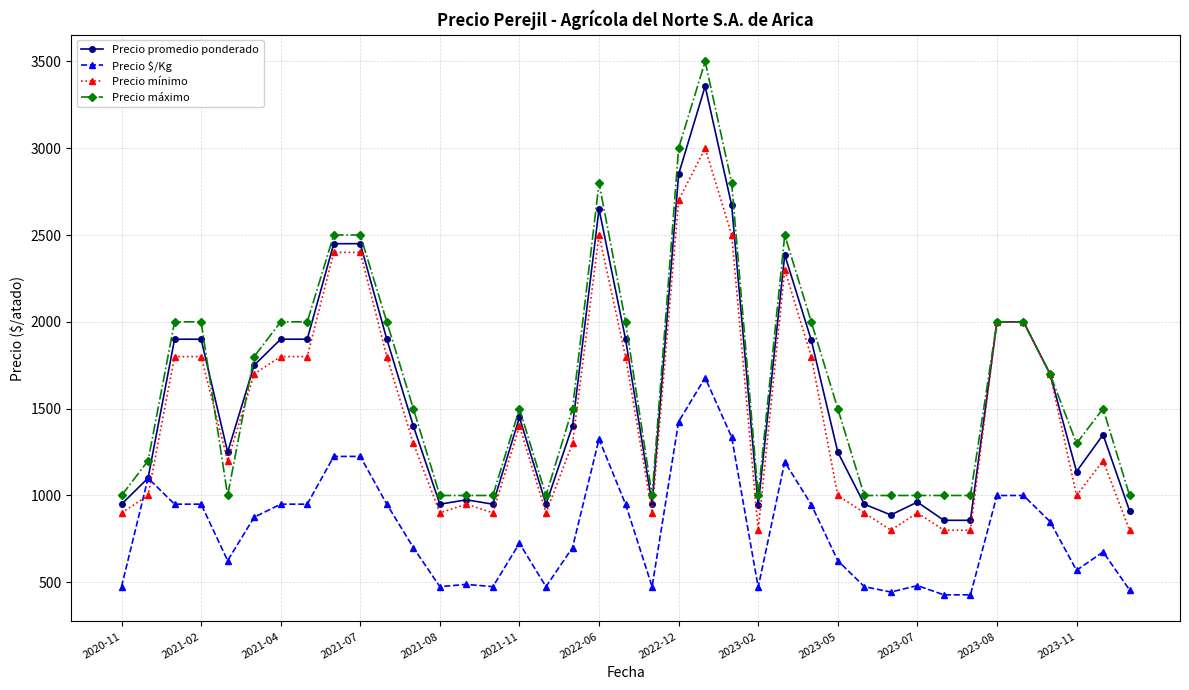

What is the smallest value displayed?

428